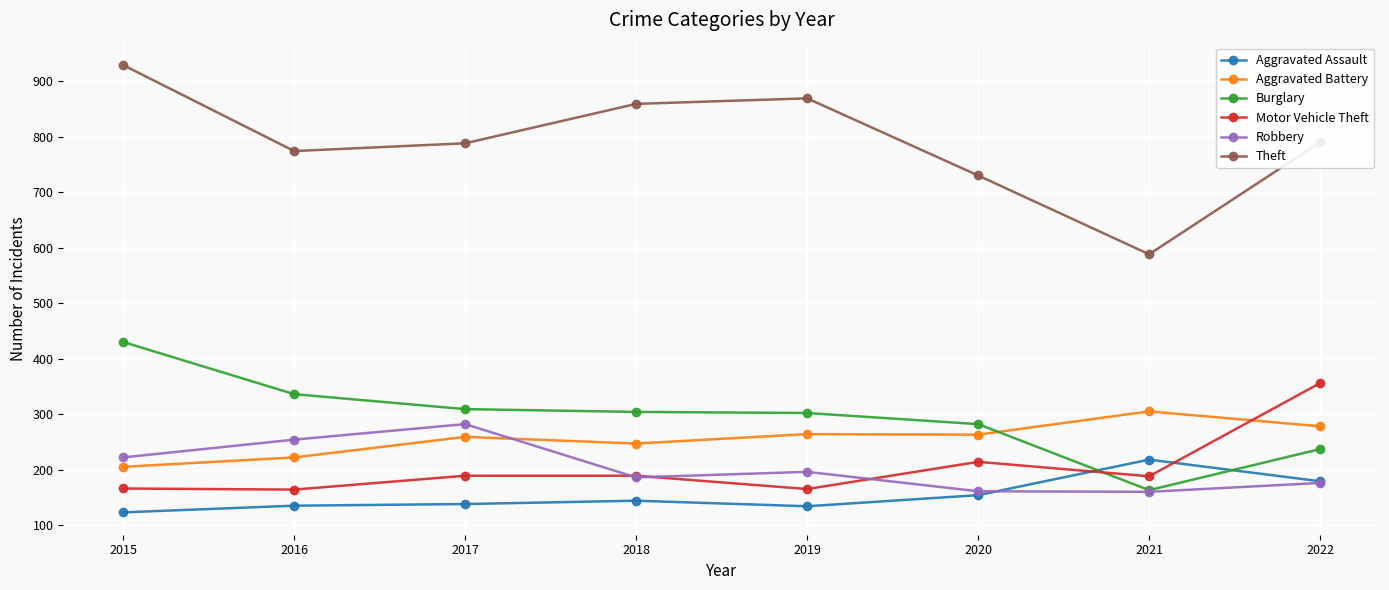

What is the difference between the Aggravated Battery values at 2020 and 2018?

16